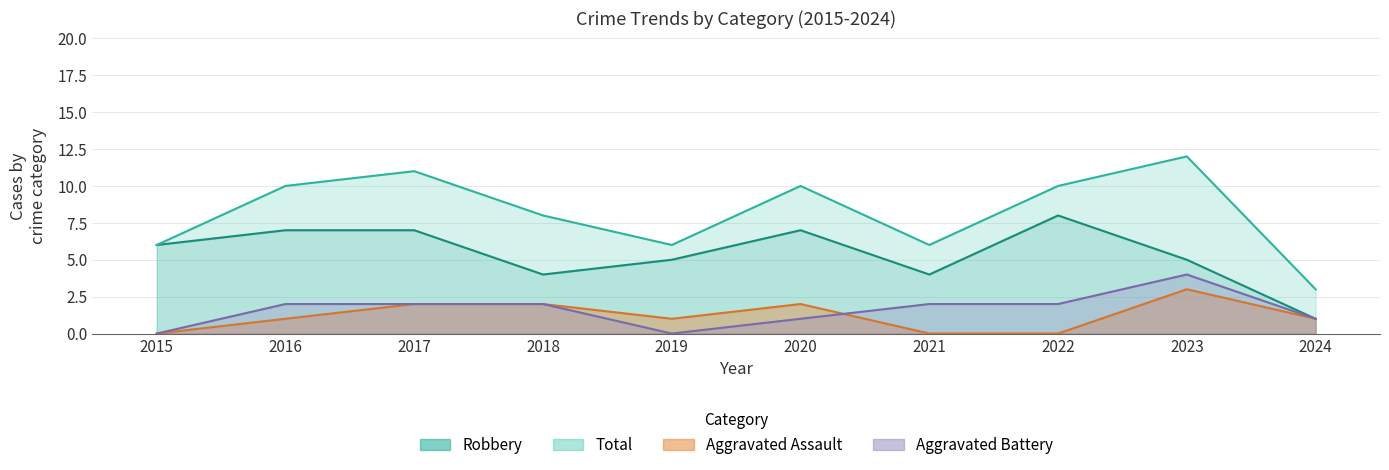

What is the total value across all series at 2024?

6